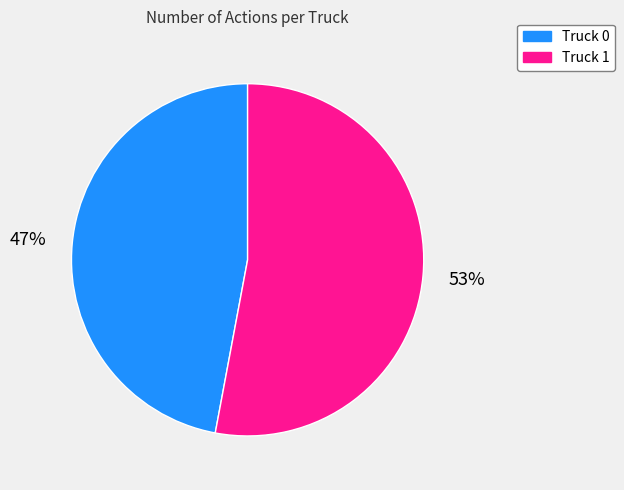

True or false: Truck 1 accounts for 41% of the total.

False